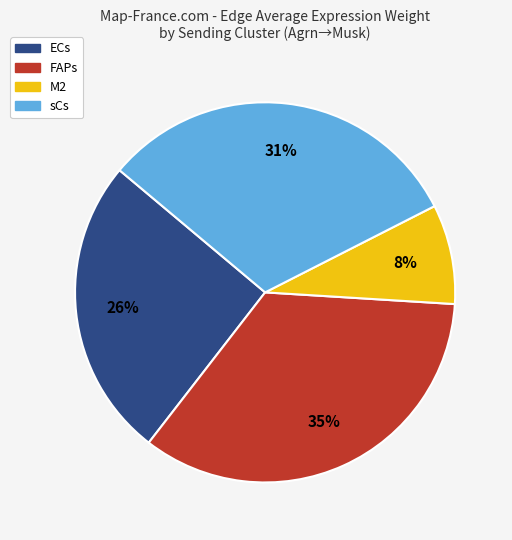

Which slice is the smallest?

M2